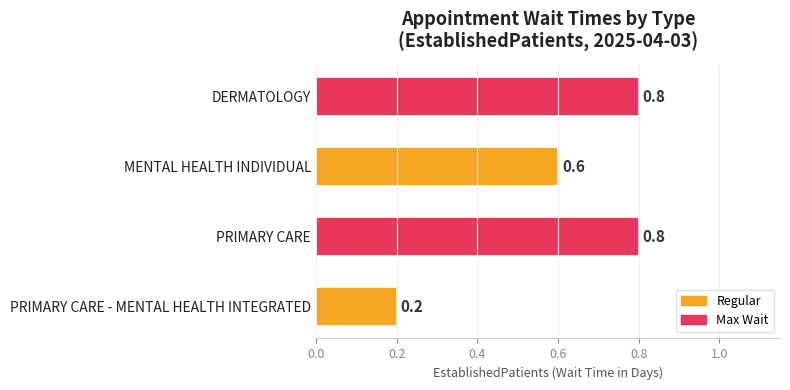

What is the smallest value displayed?

0.2